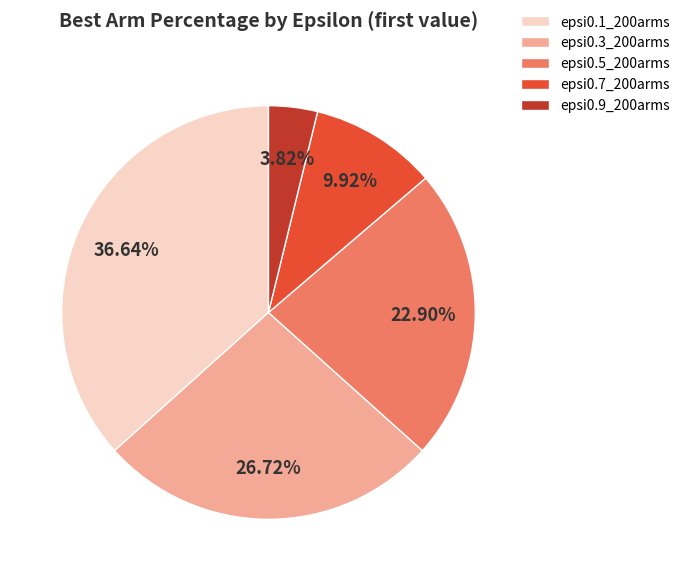

Which has a higher value, epsi0.7_200arms or epsi0.3_200arms?

epsi0.3_200arms